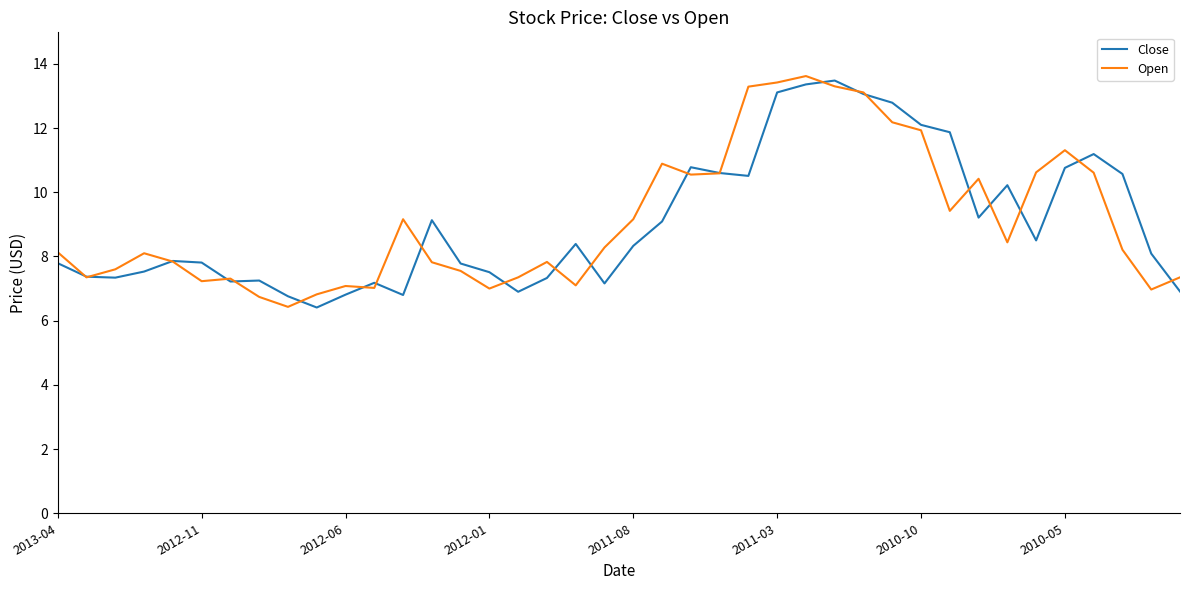

What is the highest value of the Close series?

13.5